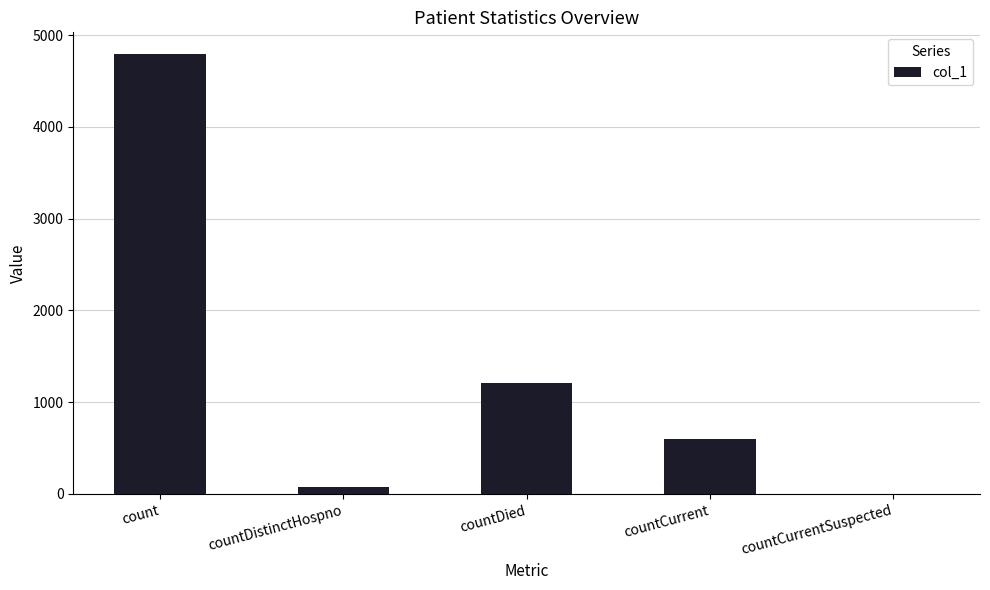

What is the difference between the values at countCurrentSuspected and countCurrent?

598